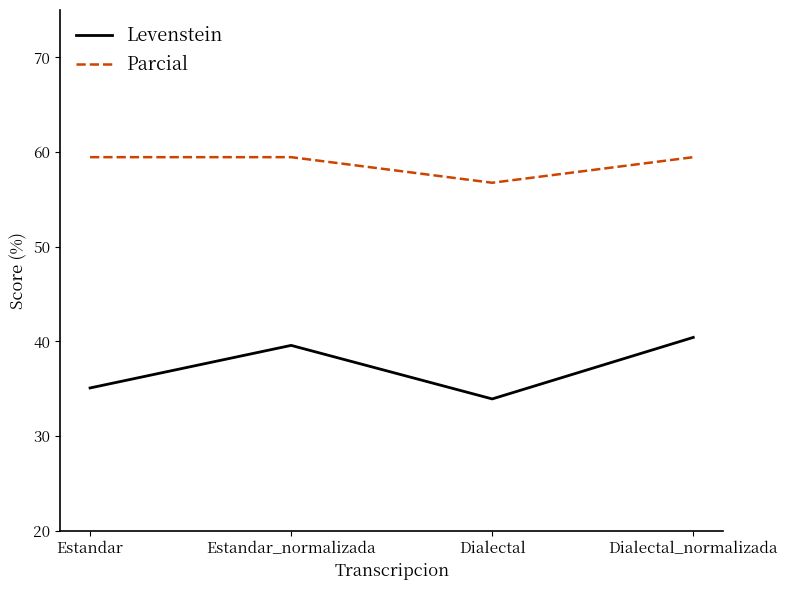

What are all the series names shown in the legend?

Levenstein, Parcial